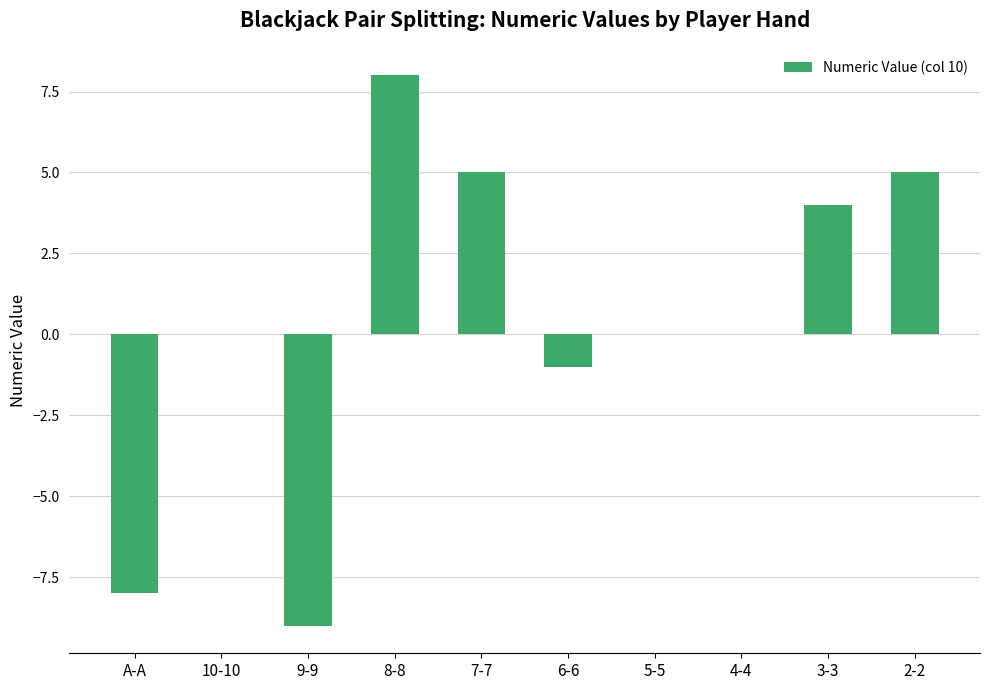

The chart shows a value of -6 at 10-10. True or false?

False